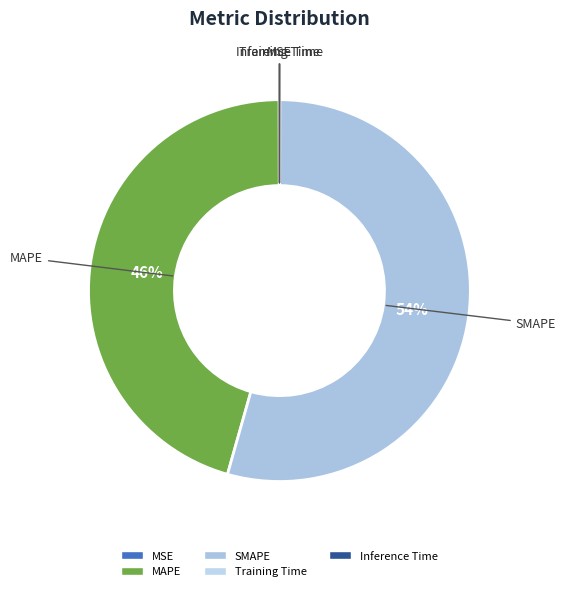

Which slice is the largest?

SMAPE